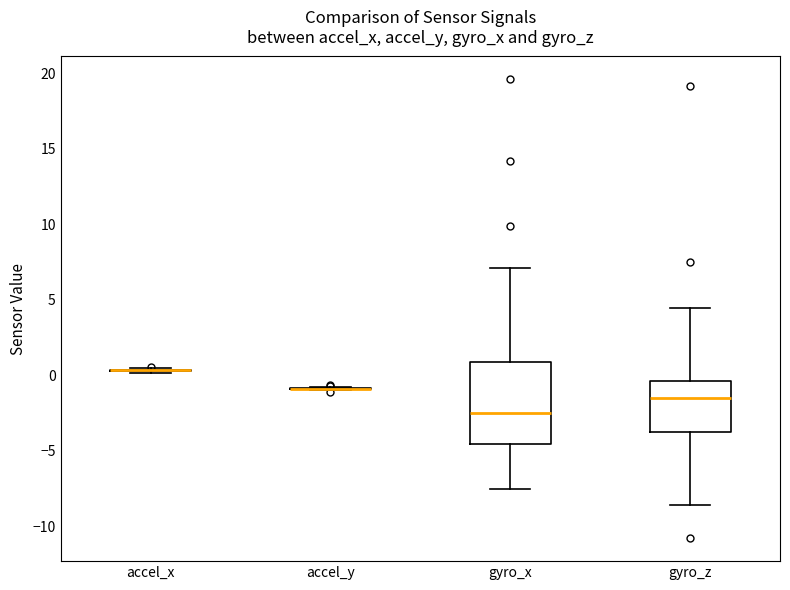

Where is the upper edge of the box for gyro_x on the y-axis? The values are not printed on the chart, so give them approximately, as read against the axis.

1.0